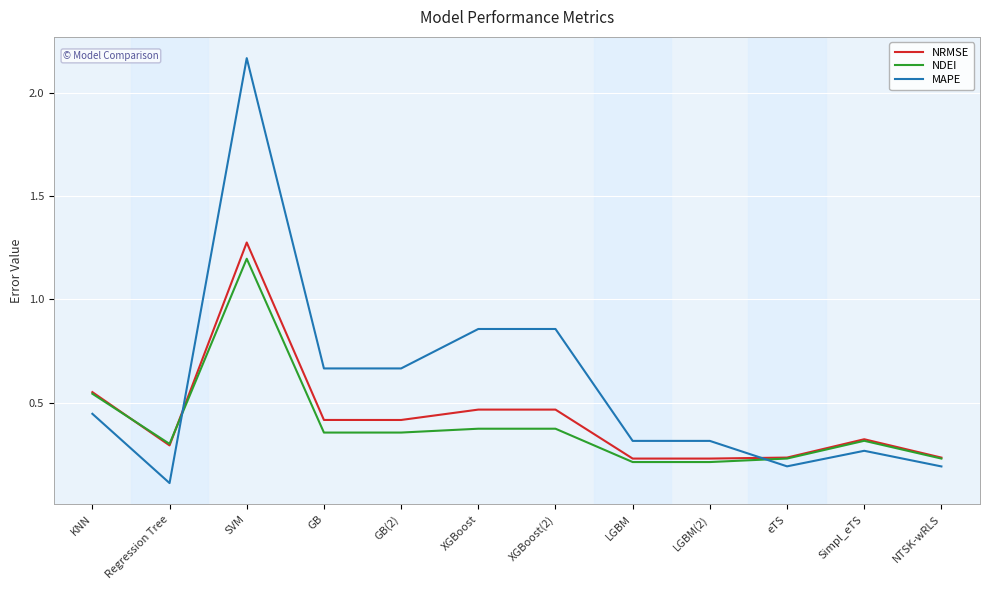

At how many categories does at least one series exceed 0?

12